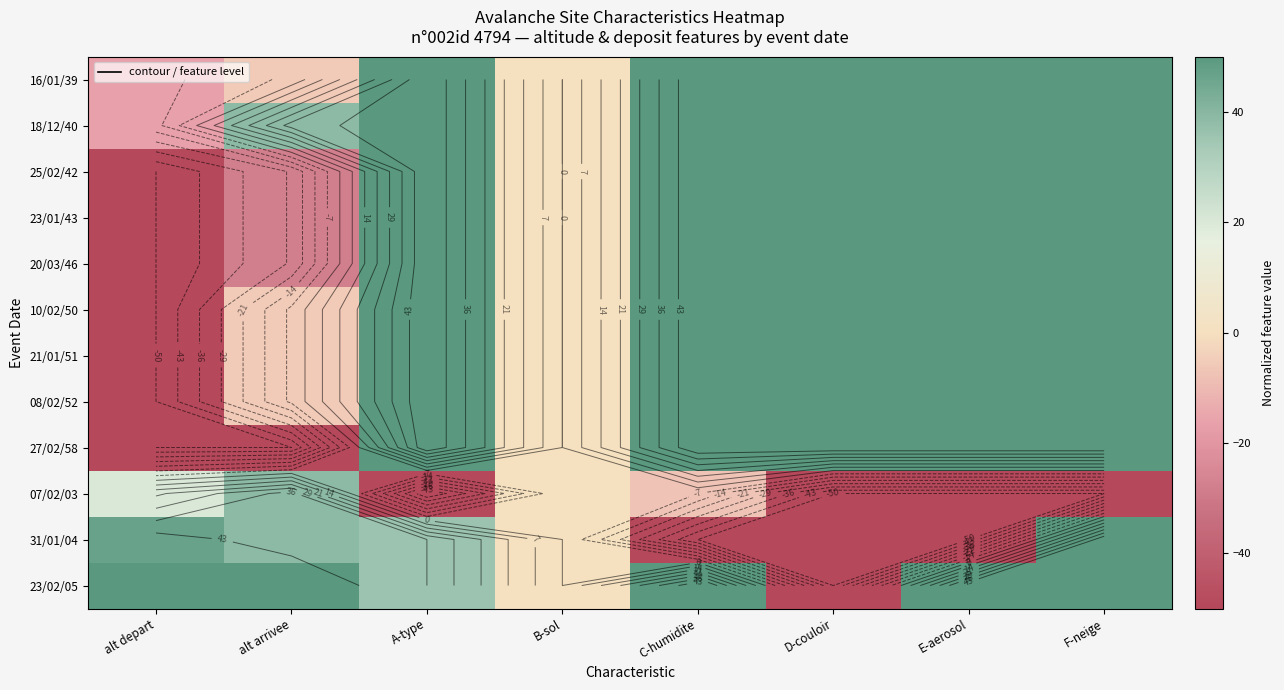

Which series has the largest total across all categories?

18/12/40